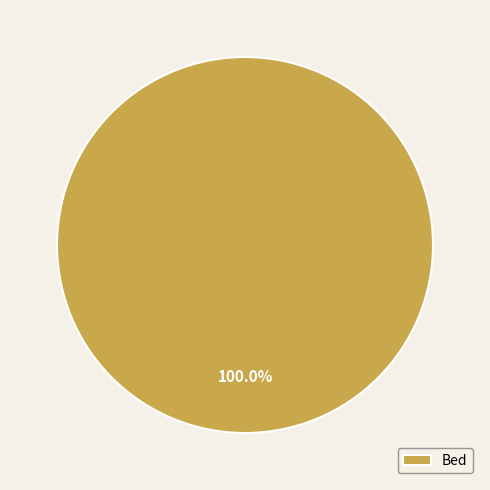

Does any single category account for the majority?

Yes